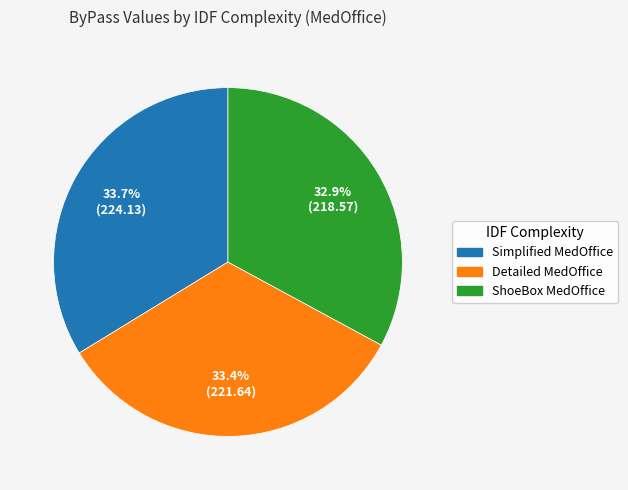

Approximately how many times larger is the value at Detailed MedOffice compared to ShoeBox MedOffice?

1.0